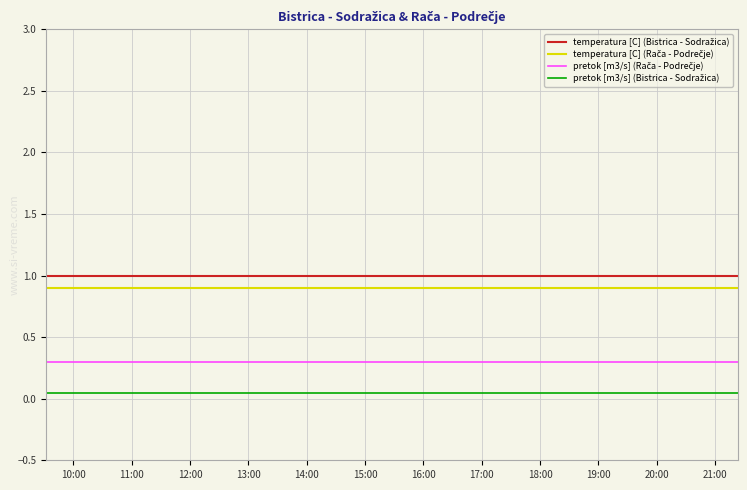

What is the maximum value shown in the chart?

1.0